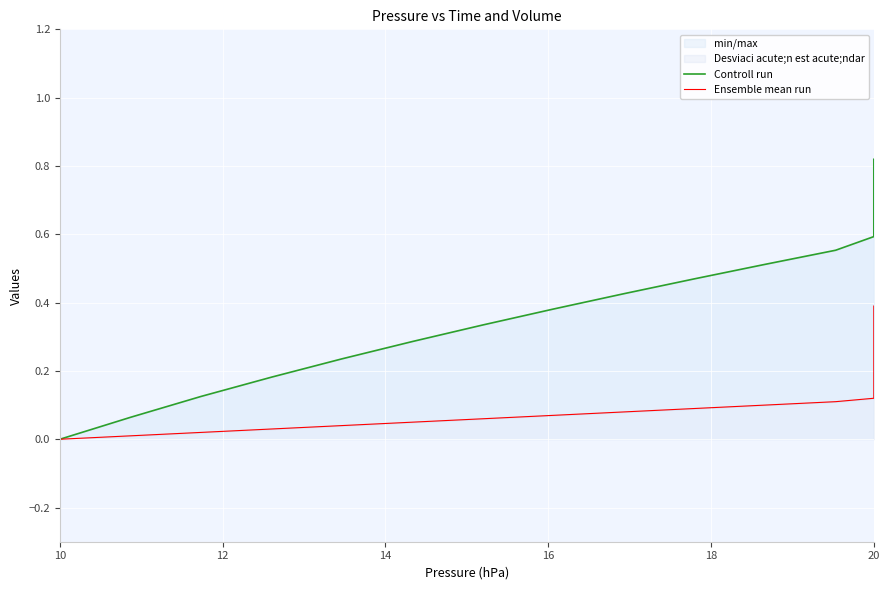

How many values in Ensemble mean run are above zero?

39